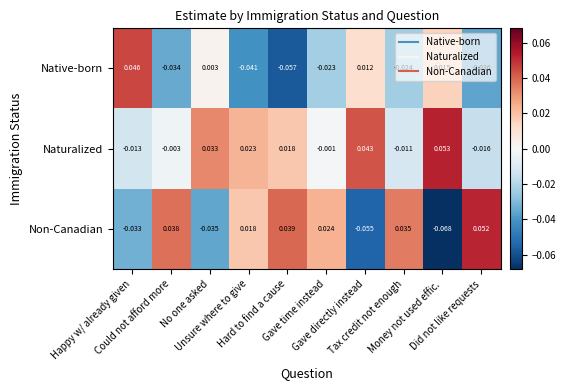

How many data points does each series have?

10